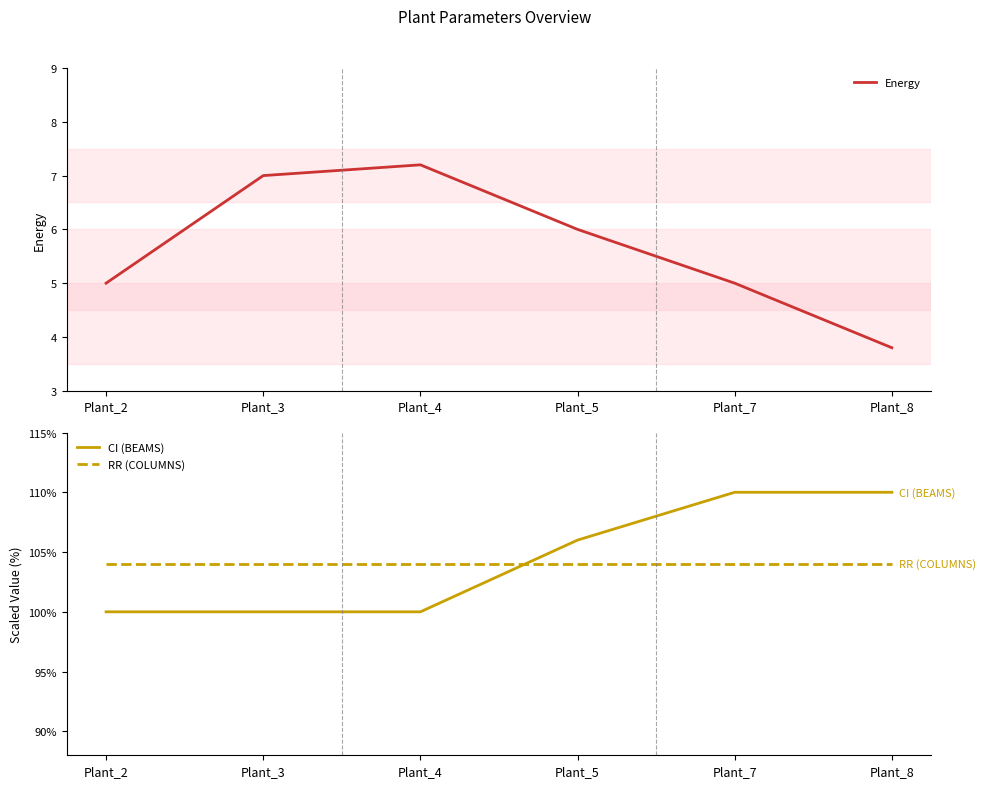

Which label corresponds to the largest value in the chart?

Plant_7